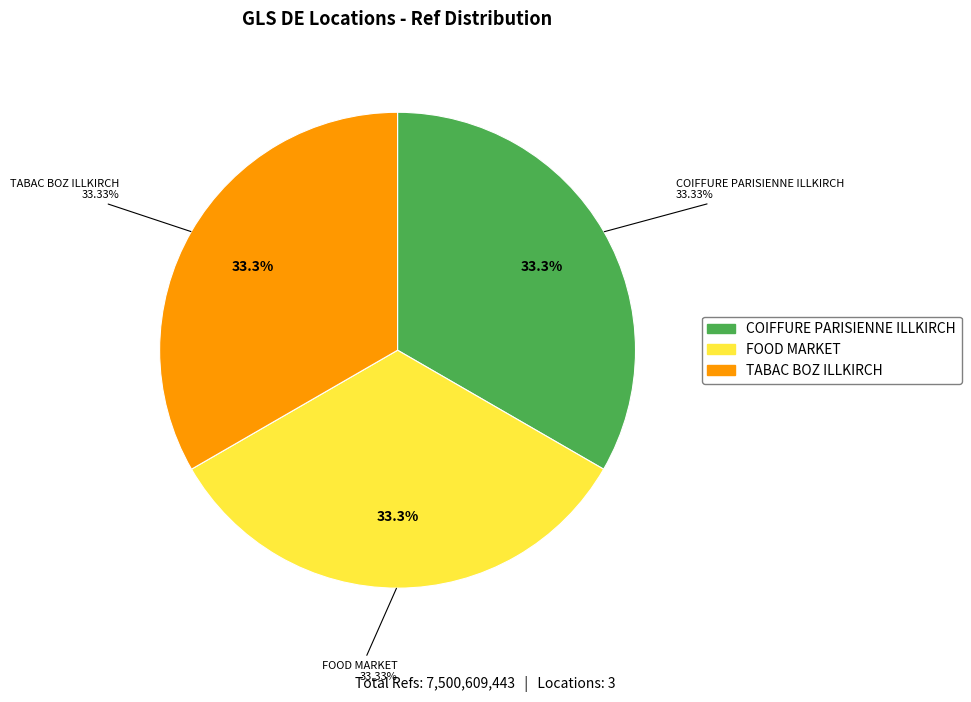

How many segments does this pie chart have?

3